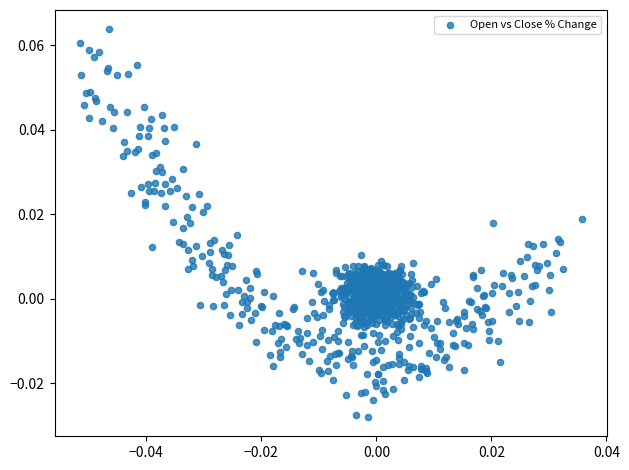

How many data points are displayed?

1470